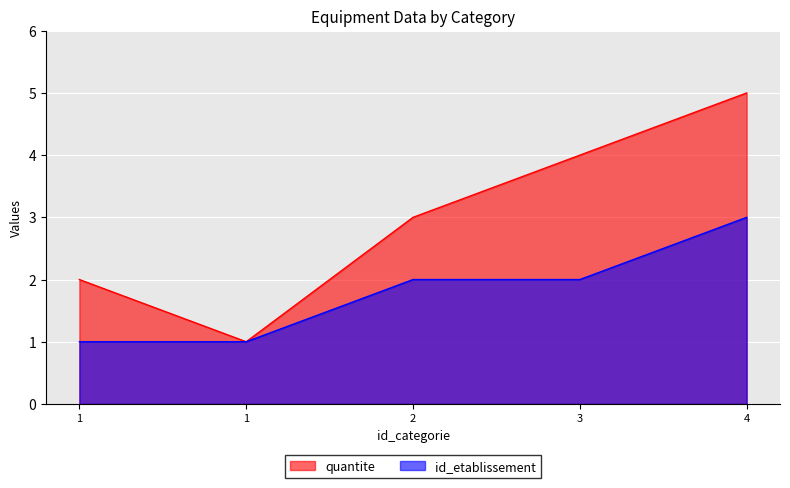

What is the maximum value shown in the chart?

5